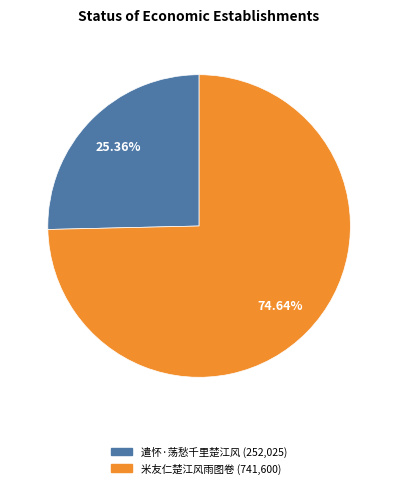

Count the number of slices in the pie.

2